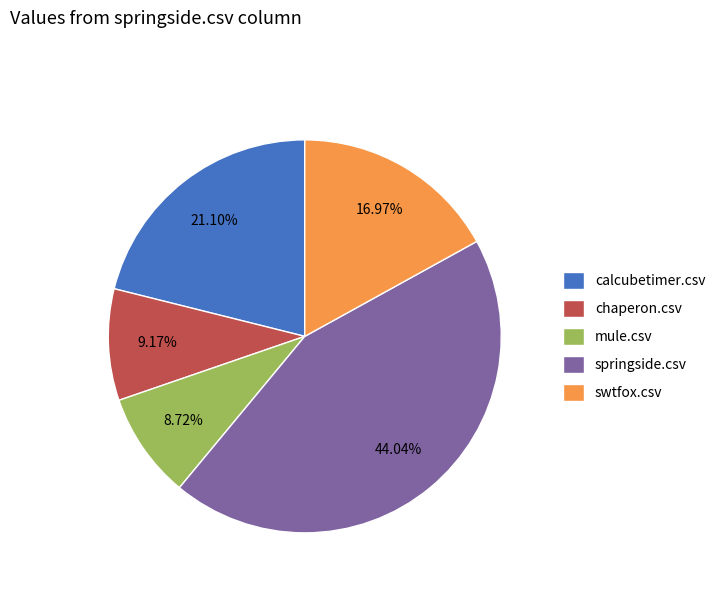

What is the largest slice in the pie chart?

springside.csv